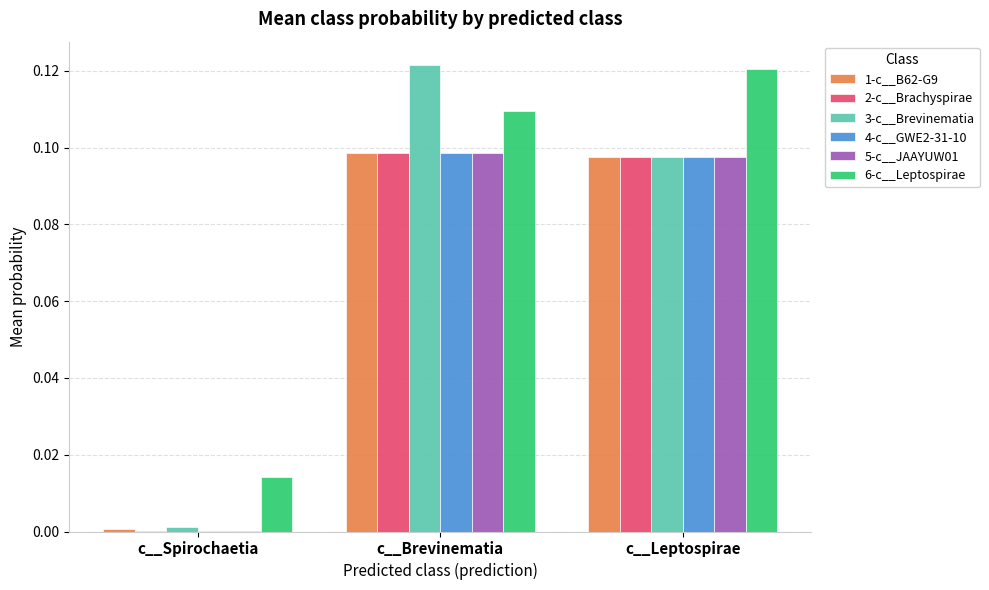

True or false: 3-c__Brevinematia has a value of 0.0 at c__Spirochaetia.

True